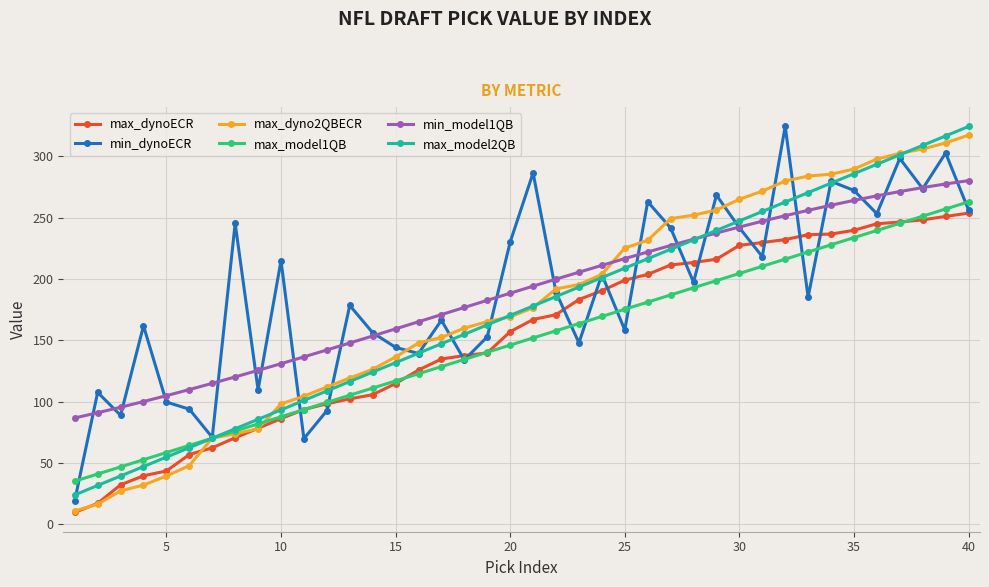

Does the chart have visible grid lines?

Yes